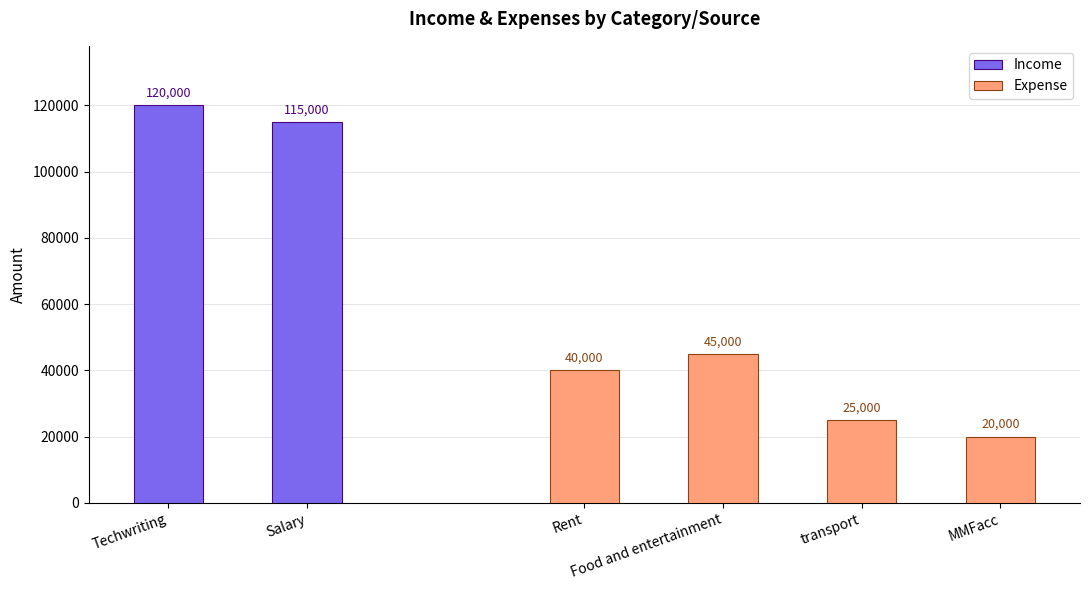

How many values are below 40000?

2